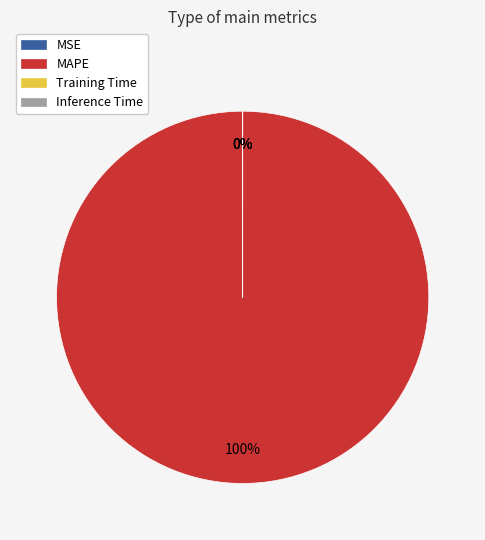

The Training Time slice represents 0% of the pie. True or false?

True